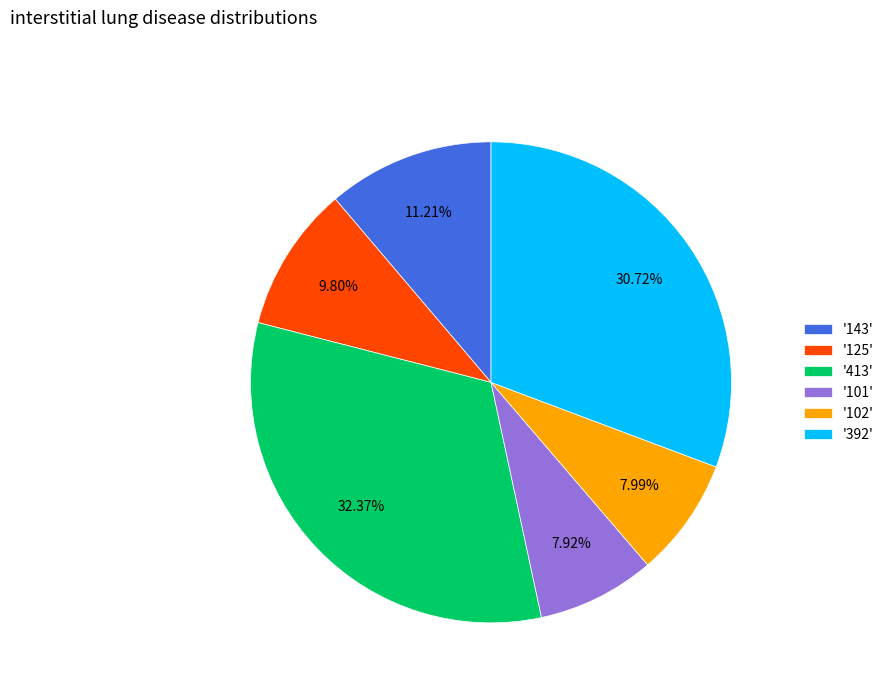

Which category has the biggest portion of the pie?

'413'